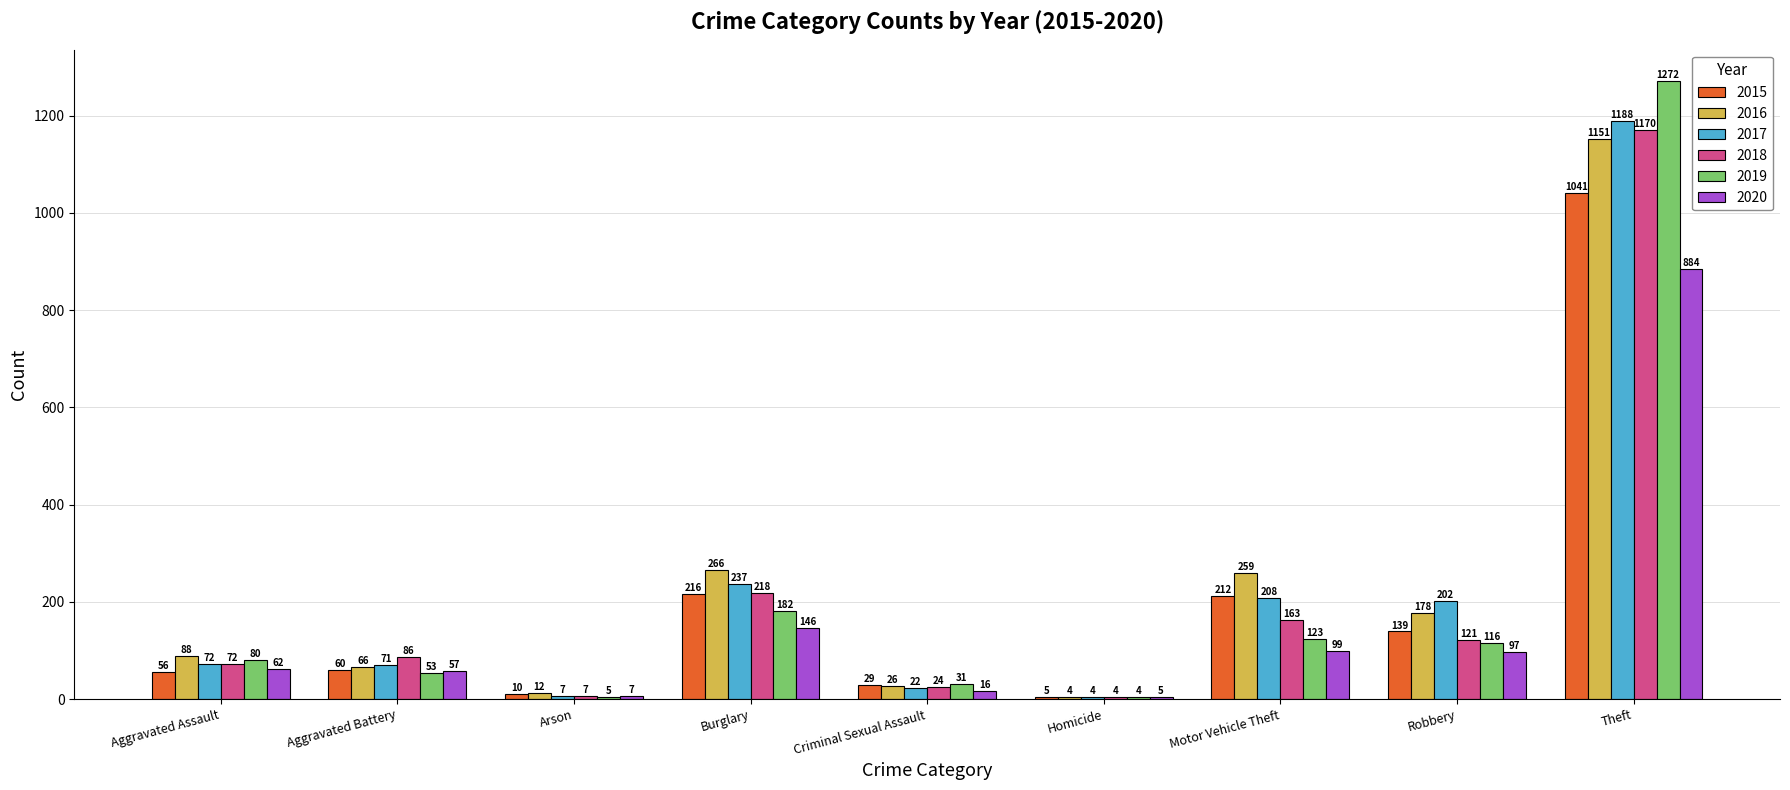

What is the sum of all 2018 values?

1865